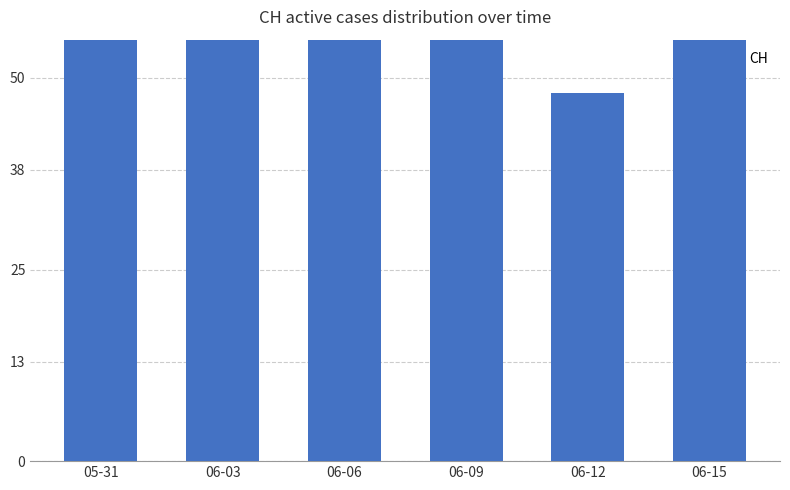

True or false: the data shows 151 at 05-31.

False